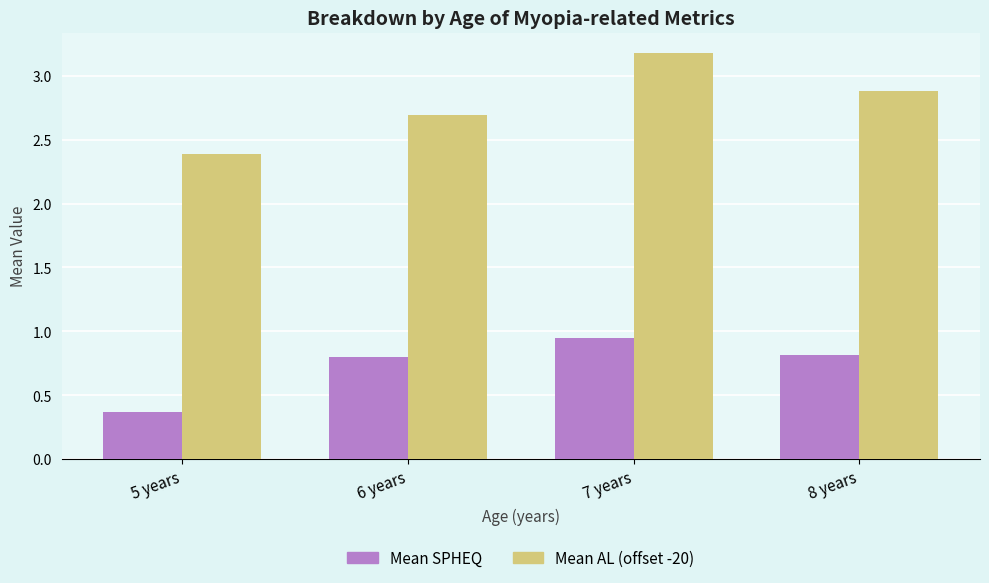

Is the value of Mean SPHEQ at 7 years greater than the value of Mean AL (offset -20) at 7 years?

No